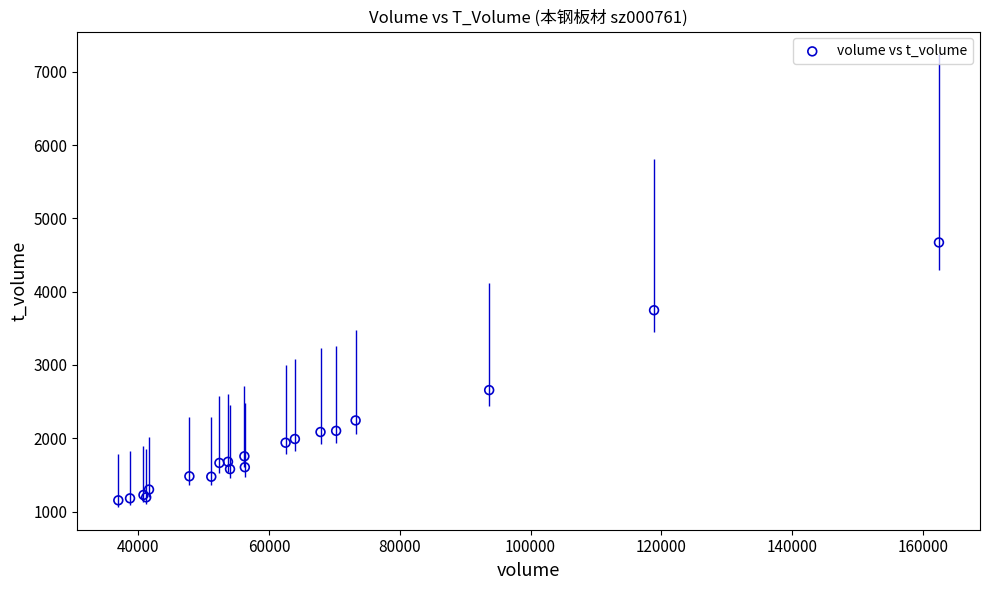

What Y value in the scatter plot is closest to 2912?

2657